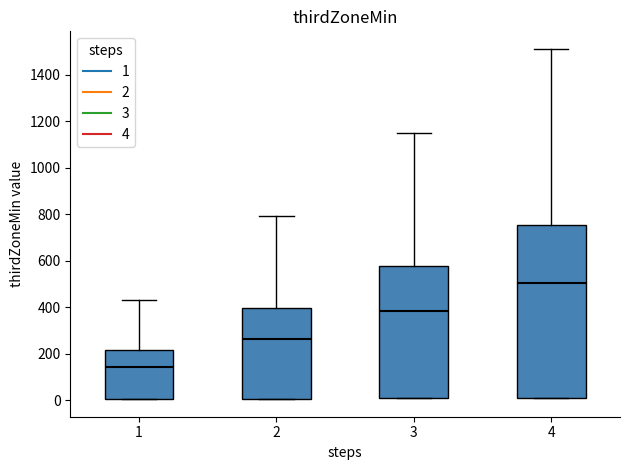

Which box is the tallest, from its lower edge to its upper edge?

4